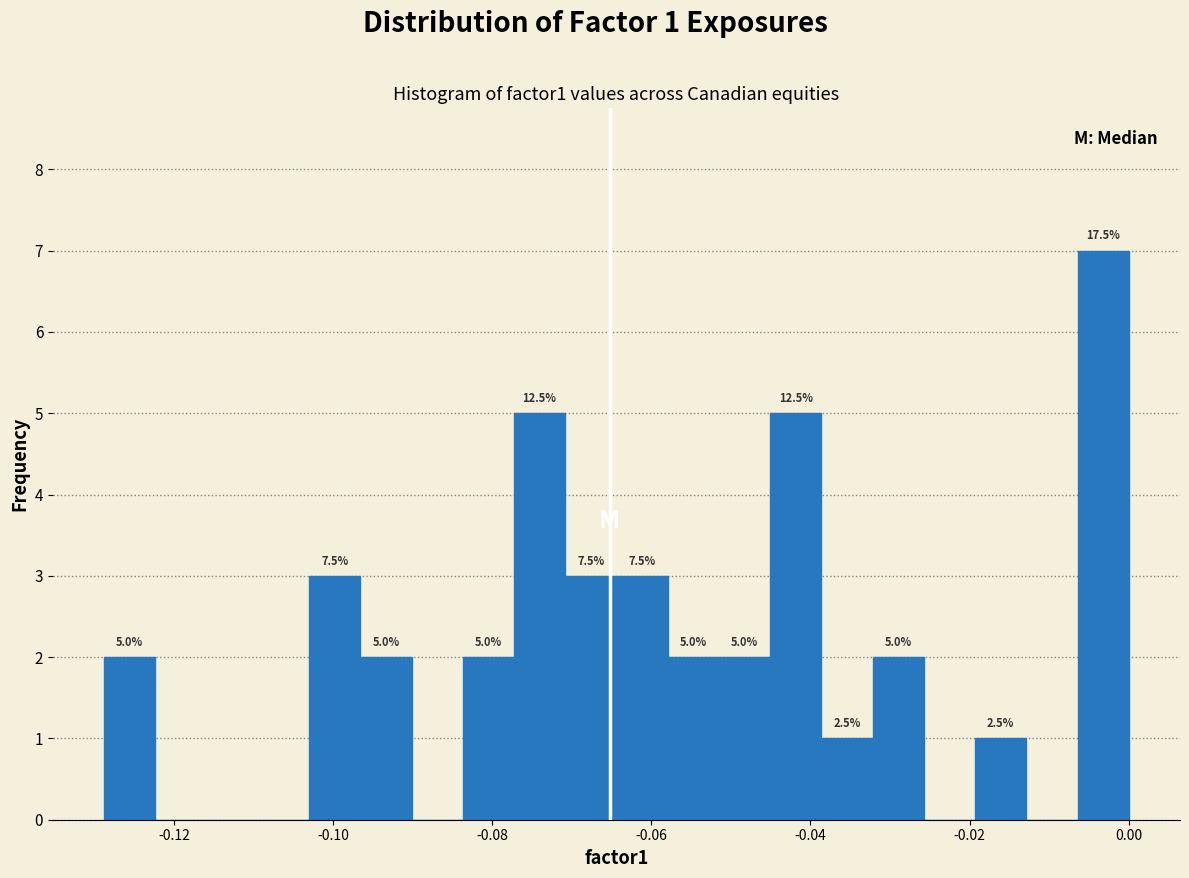

Around what value on the x-axis is the tallest bar? Give the approximate position of its centre, as read against the axis.

-0.004